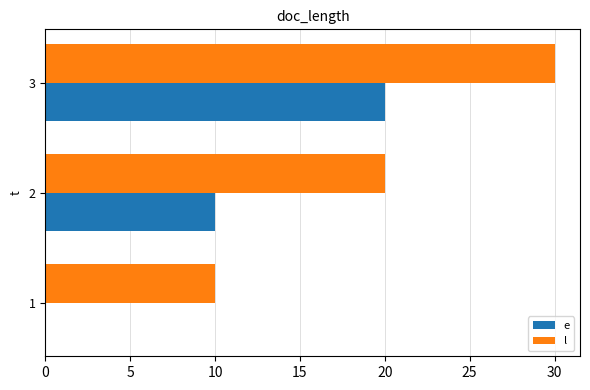

Which series has the largest total across all categories?

l